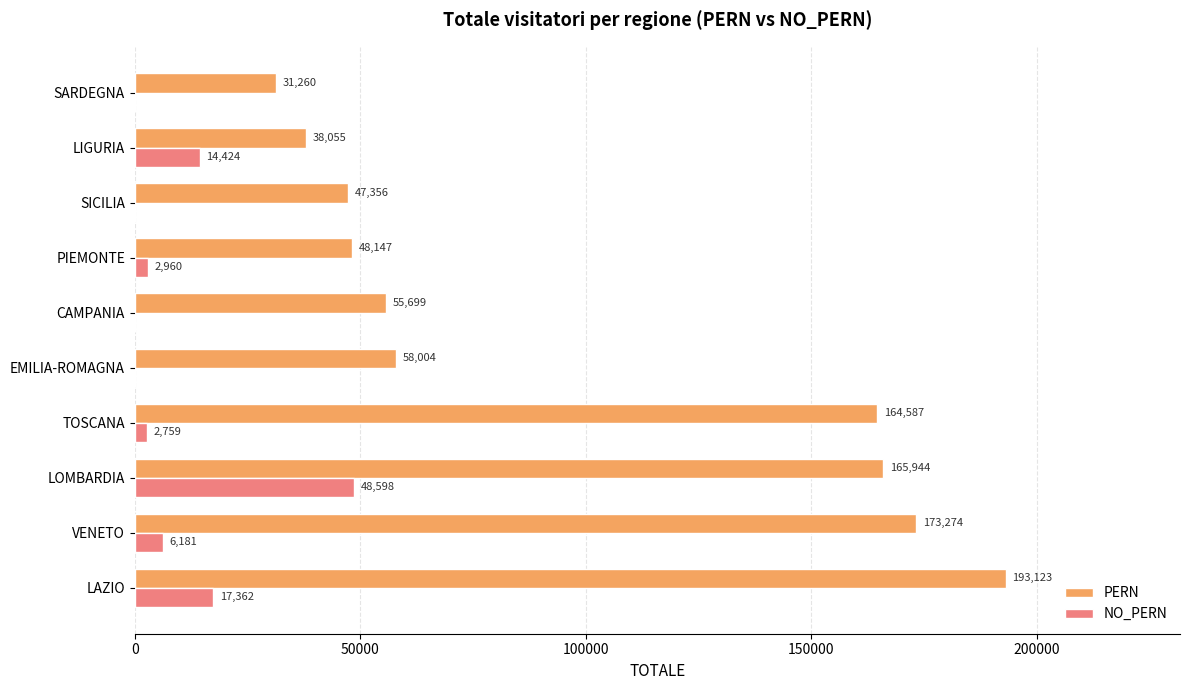

At which category is the sum across all series the highest?

LOMBARDIA